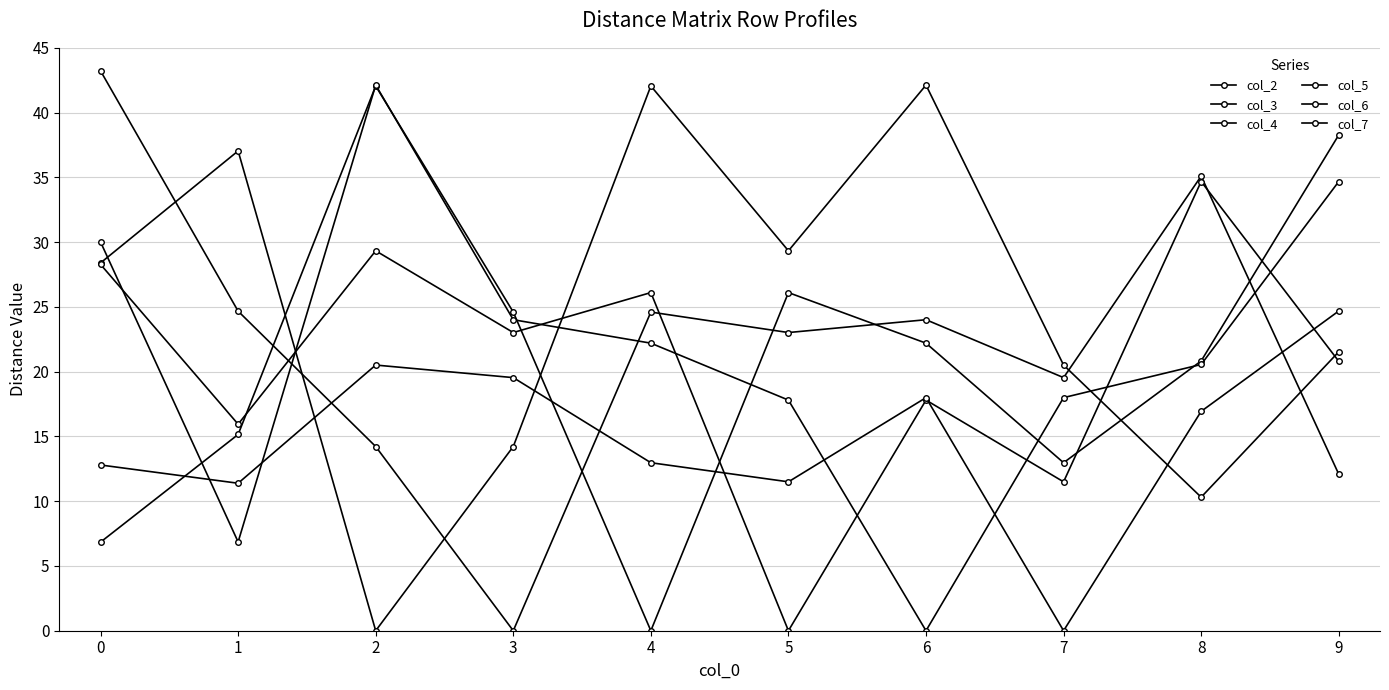

Count the number of data series in this chart.

6